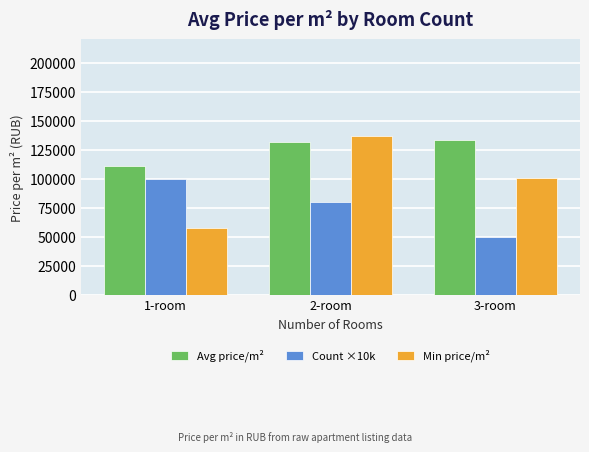

List the series in order of their overall mean, lowest first.

Count ×10k, Min price/m², Avg price/m²